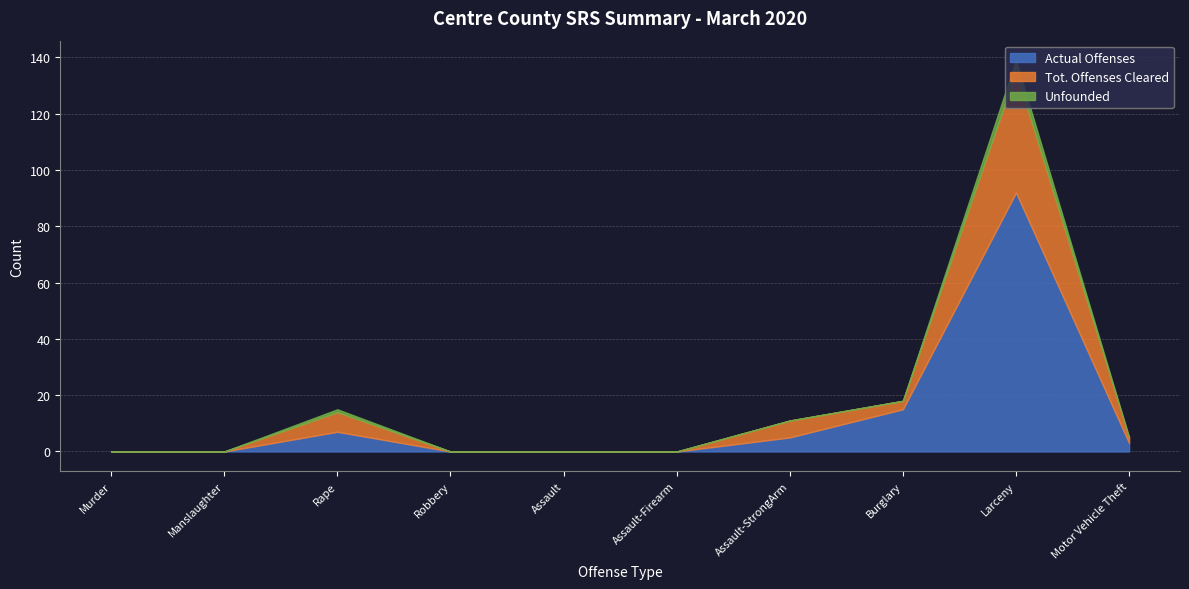

Rank the series at Murder from highest to lowest value.

Actual Offenses, Tot. Offenses Cleared, Unfounded